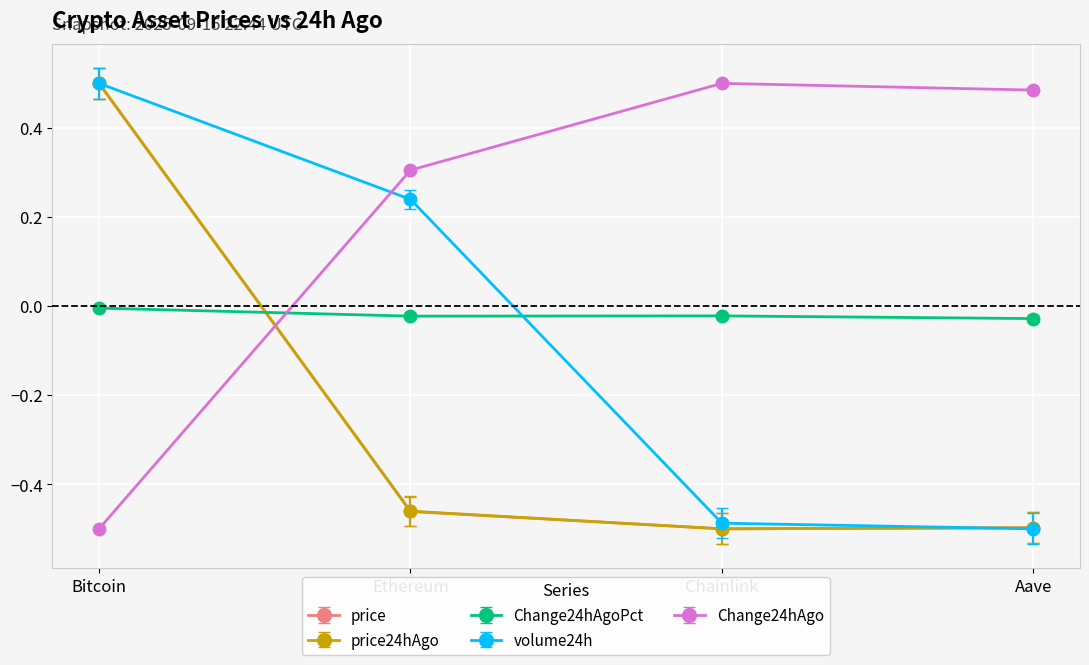

What is the sum of the price24hAgo values at Ethereum and Aave?

-1.0